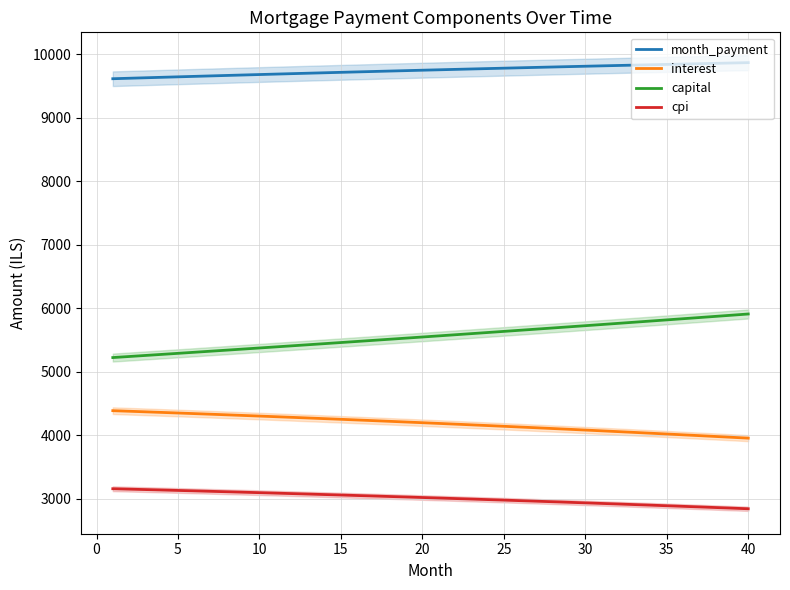

True or false: month_payment and interest cross at least once.

False